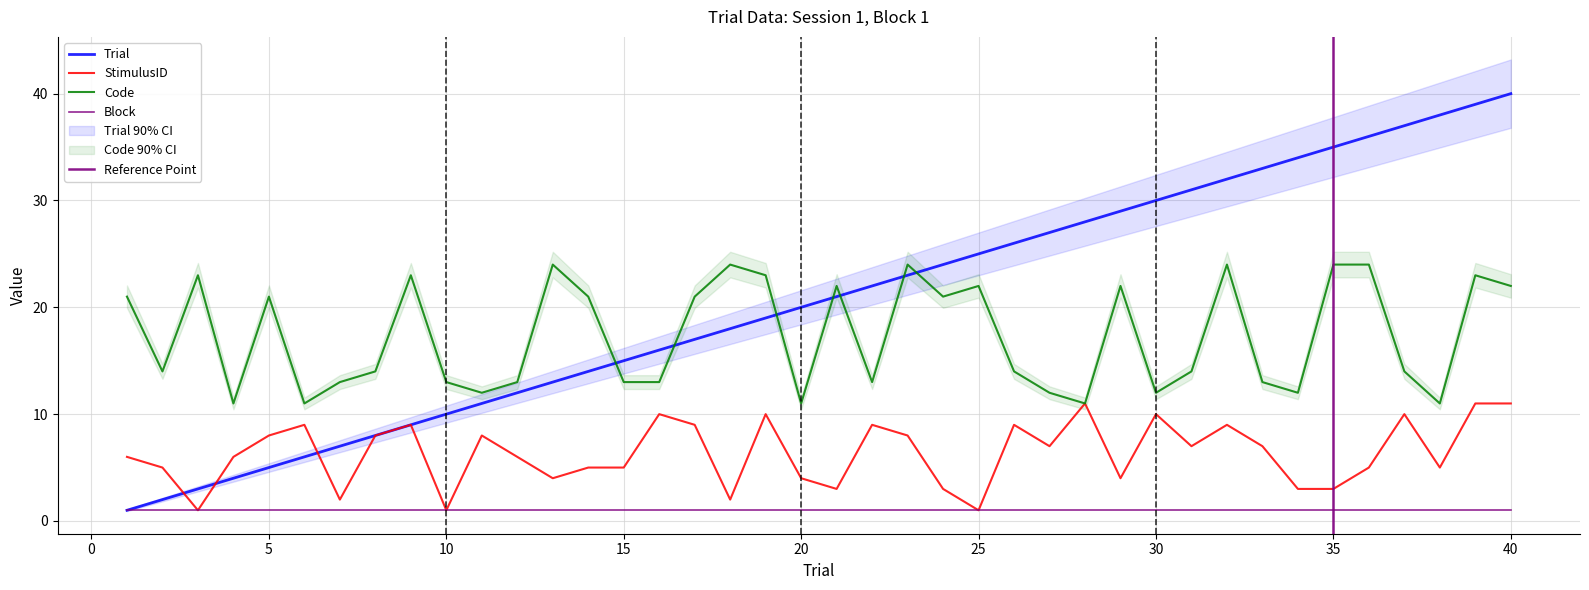

Which category has the lowest value in the StimulusID series?

3